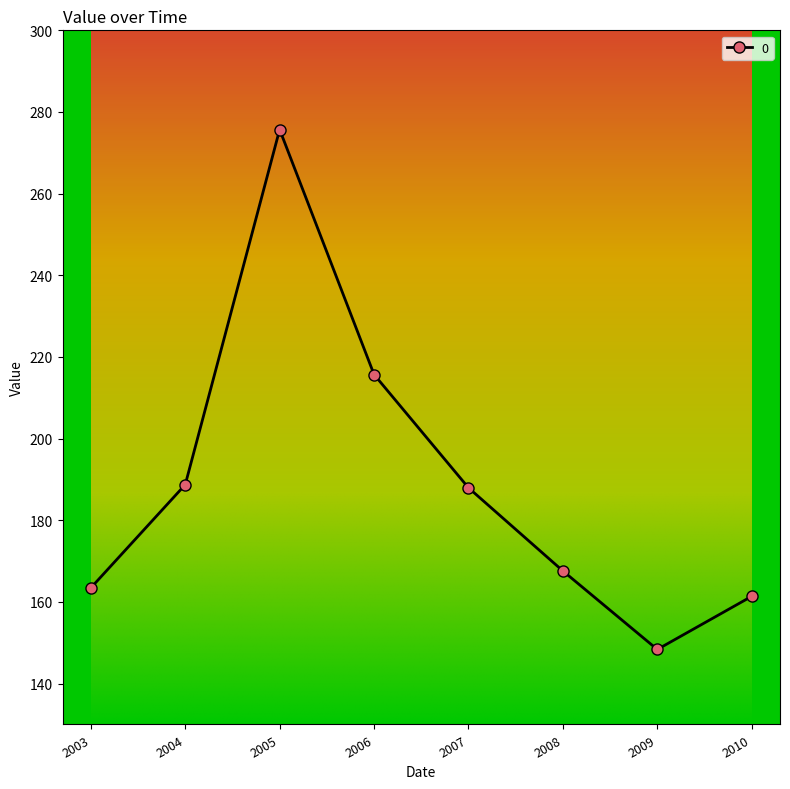

What value does the data have at 2004?

188.7